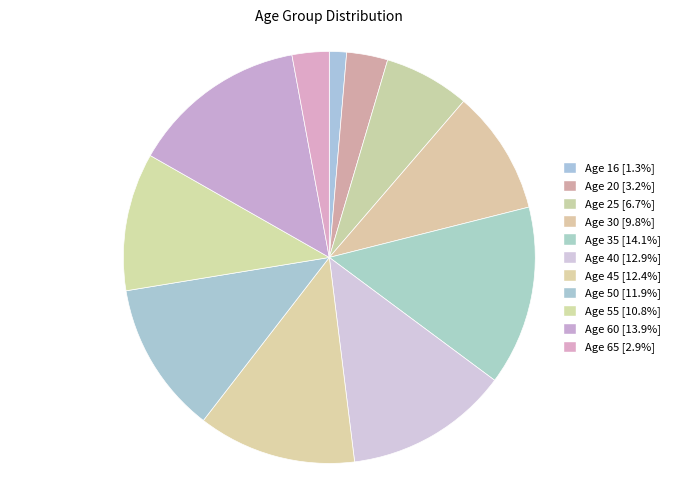

How many segments does this pie chart have?

11